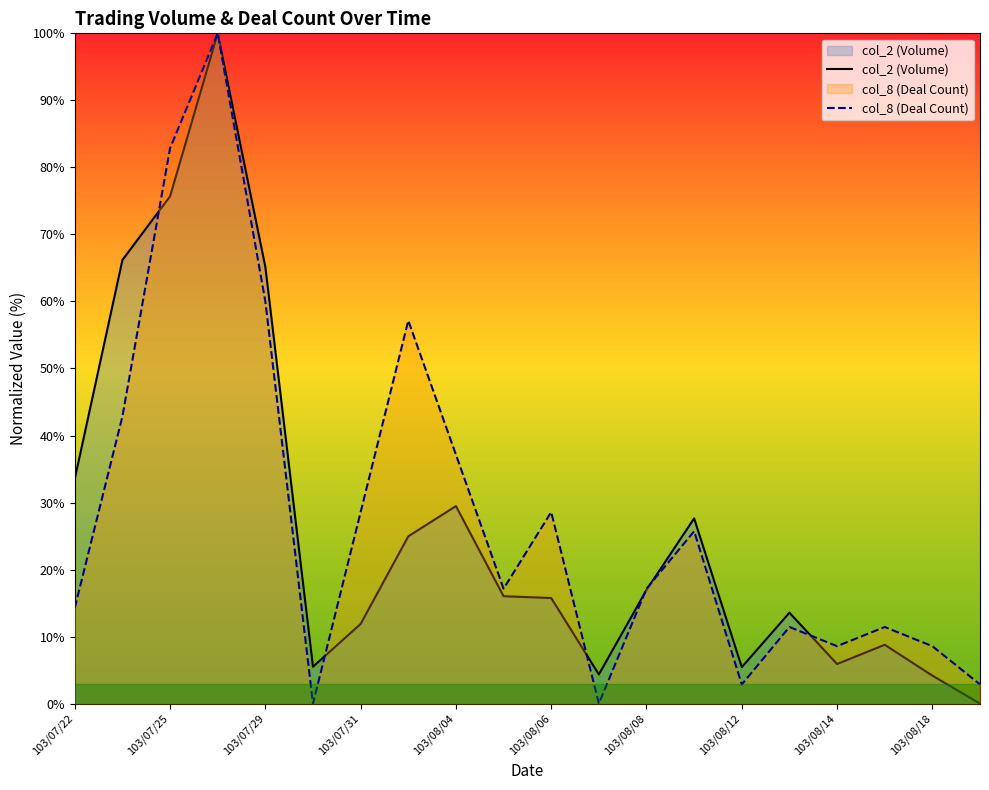

What are all the series names shown in the legend?

col_2 (Volume), col_8 (Deal Count)